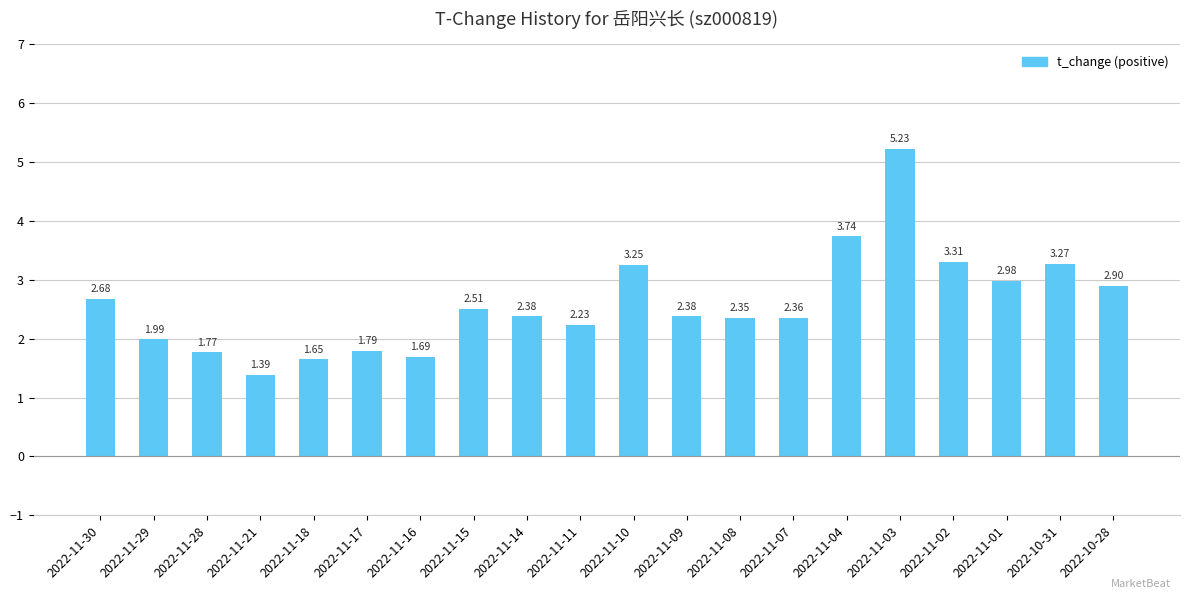

Which has a higher value, 2022-11-02 or 2022-11-30?

2022-11-02